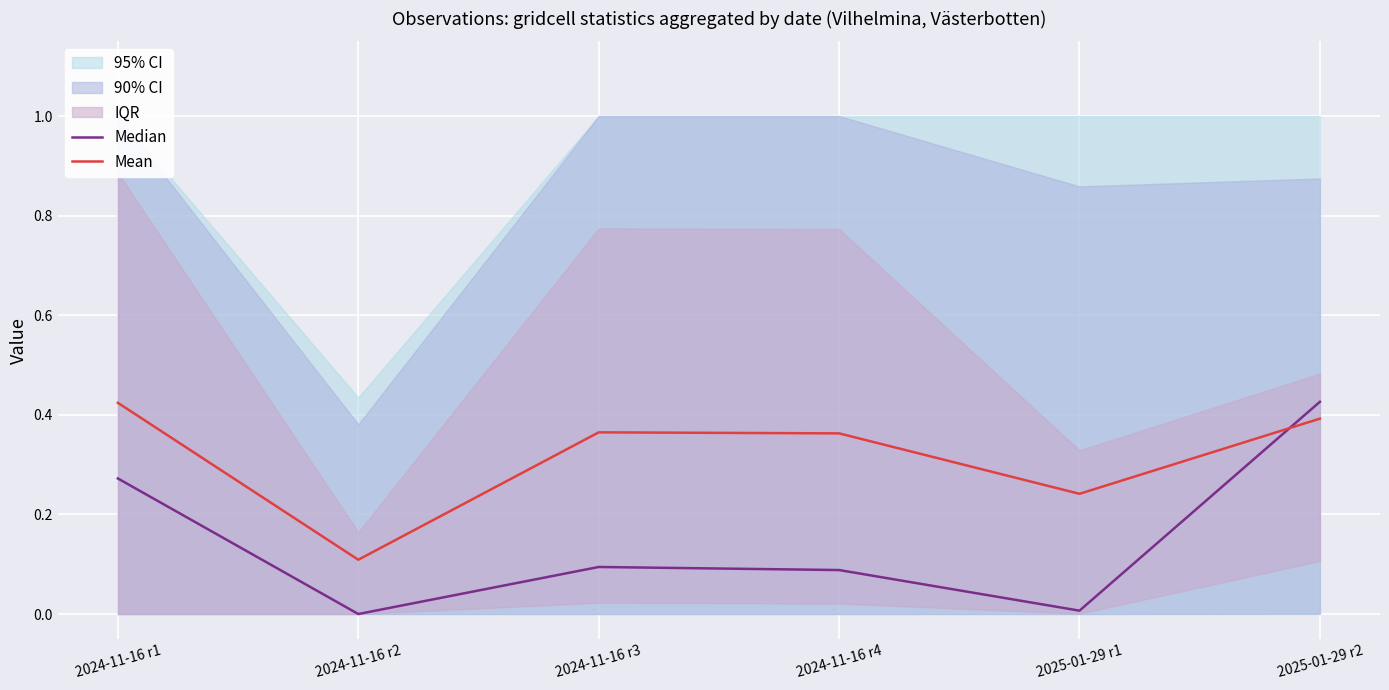

At 2024-11-16 r4, list the series in order from smallest to largest.

Median, Mean